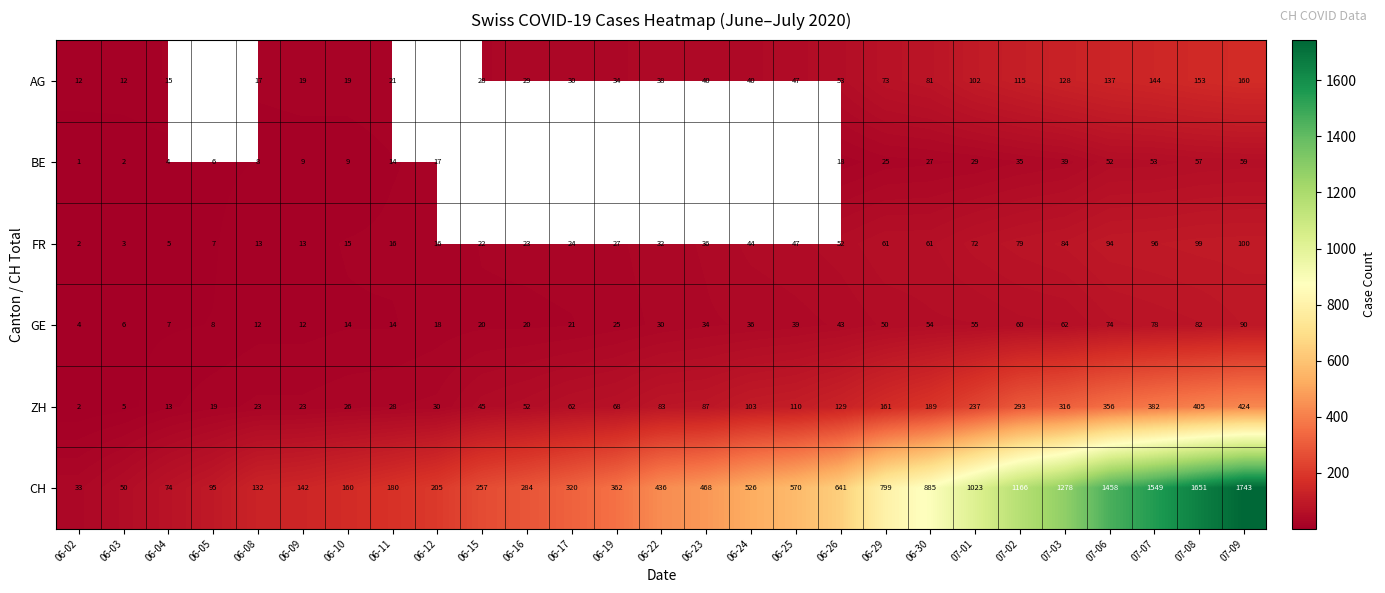

What is the sum of the AG values at 06-08 and 06-03?

29